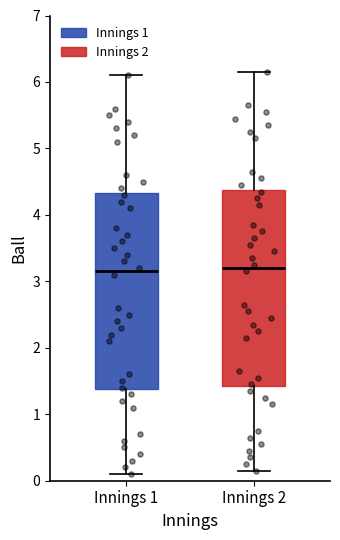

Reading left to right, transcribe this box plot: for each box, give where its median line is, the range the box spans, and where its two whiskers end, as read against the y-axis. The values are not printed on the chart, so give them approximately, as read against the axis.

Innings 1: median 3.2, box 1.4 to 4.3, whiskers 0.1 to 6.1
Innings 2: median 3.2, box 1.4 to 4.4, whiskers 0.2 to 6.2